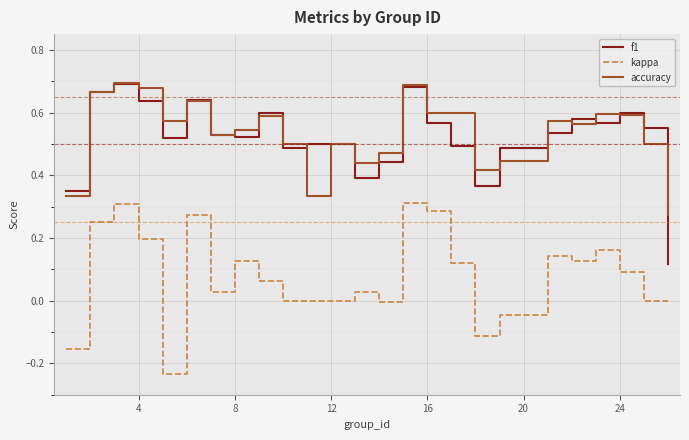

What are all the series names shown in the legend?

f1, kappa, accuracy